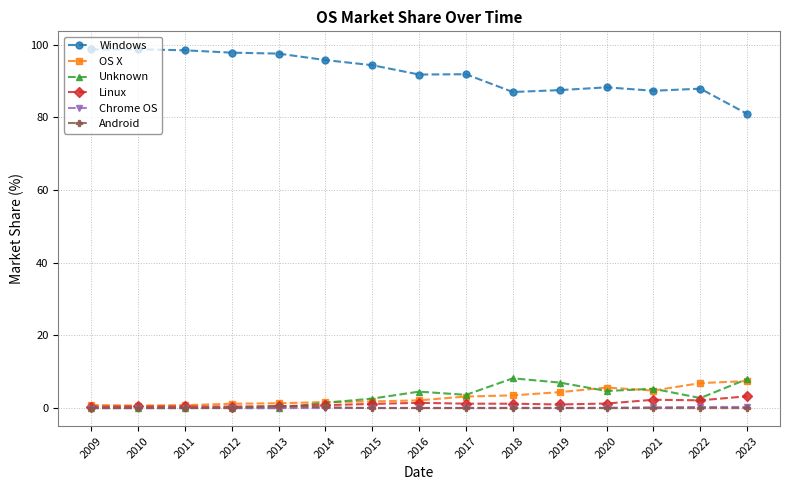

Which series has the widest spread of values?

Windows